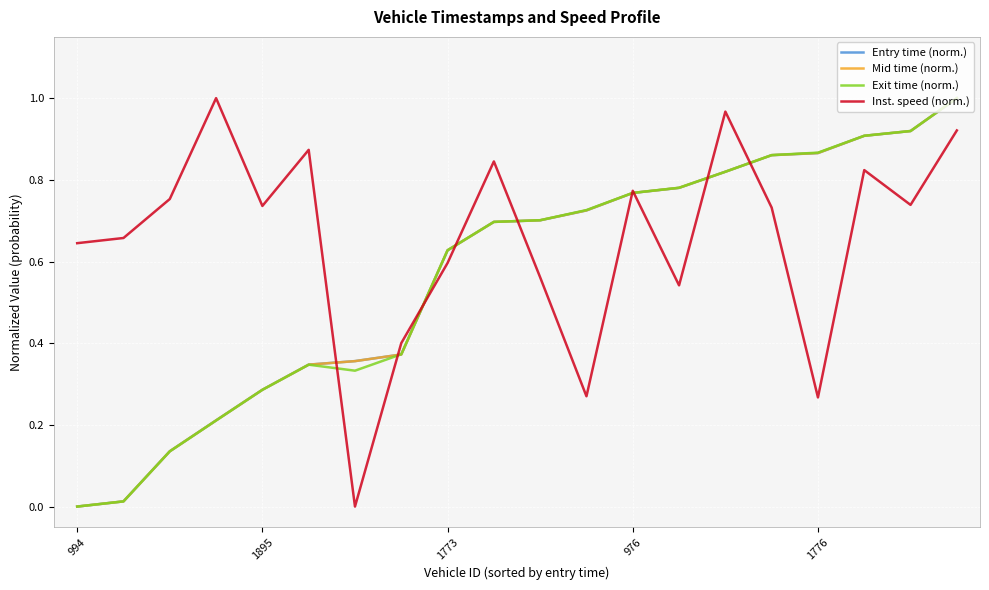

Which series has the largest total across all categories?

Inst. speed (norm.)